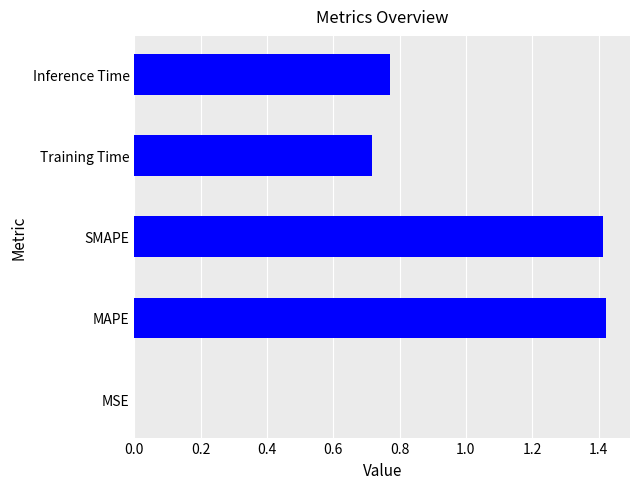

What is the sum of all values?

4.3